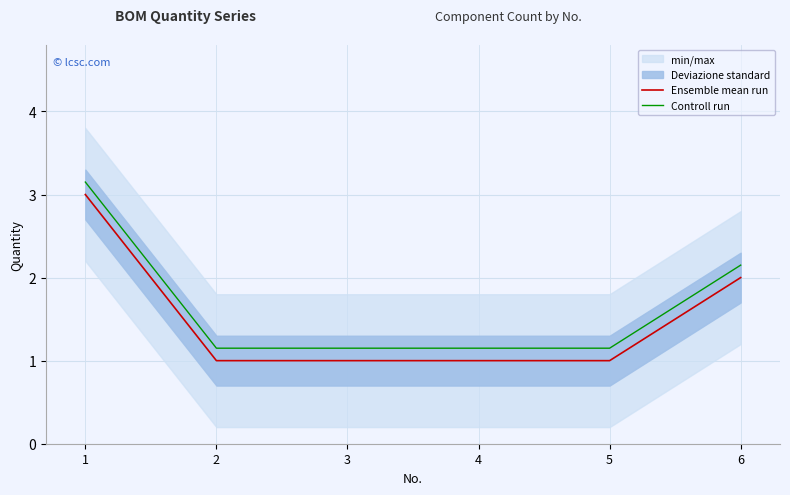

List the labels in order of Ensemble mean run value, smallest first.

2, 3, 4, 5, 6, 1